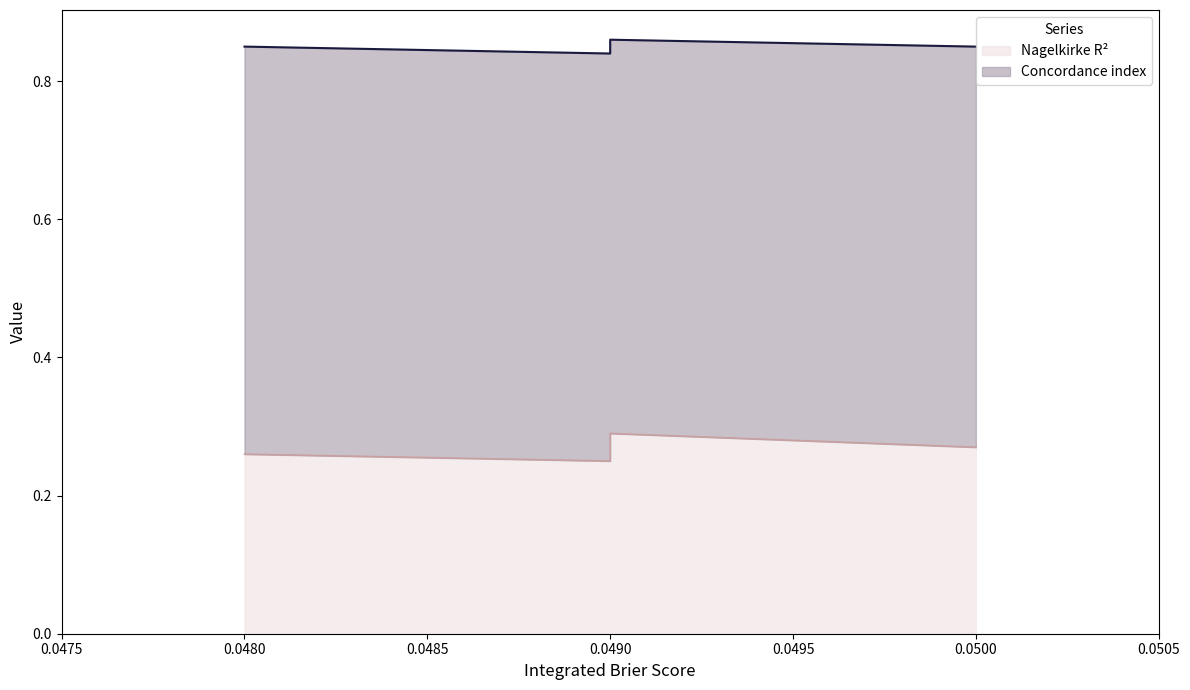

What is the label of the 3rd point from the right?

0.049